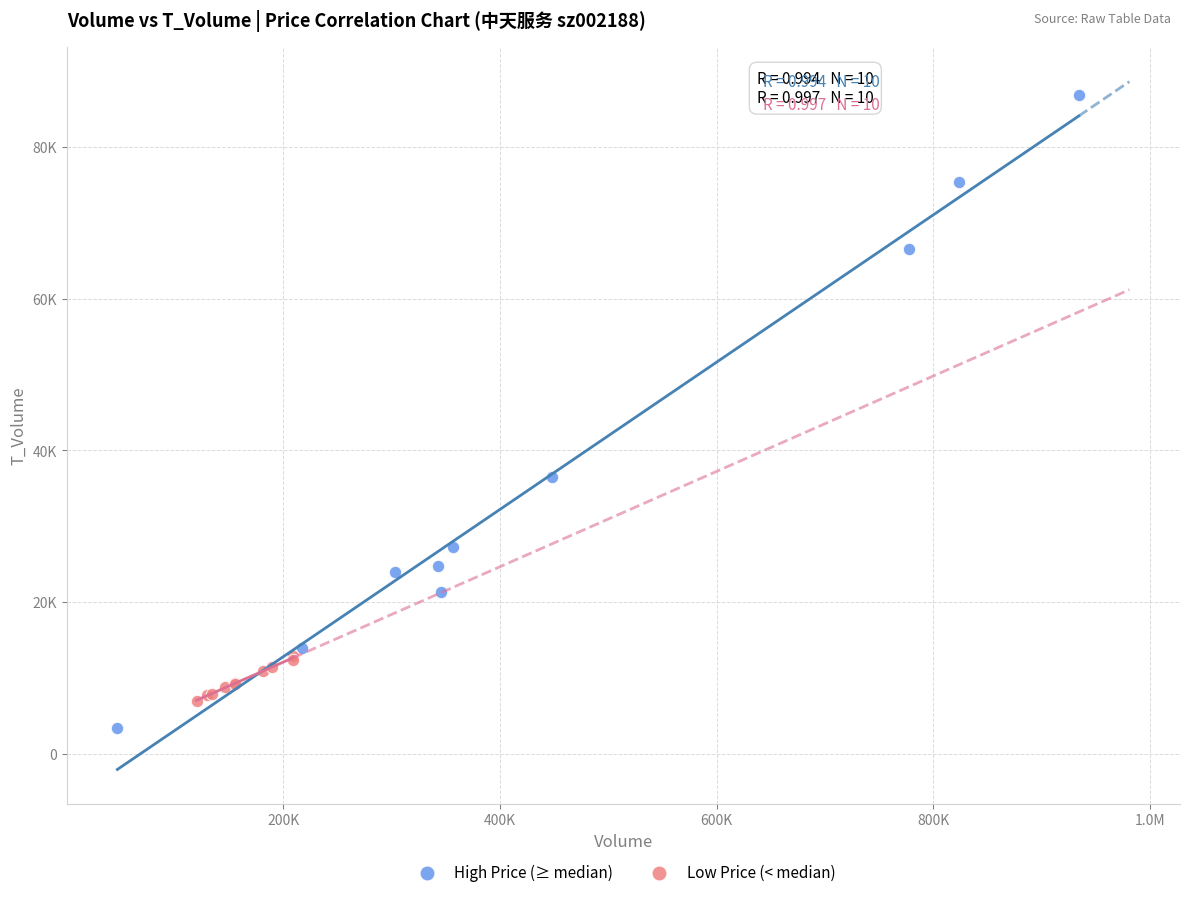

Which series contains the highest Y value?

High Price (≥ median)